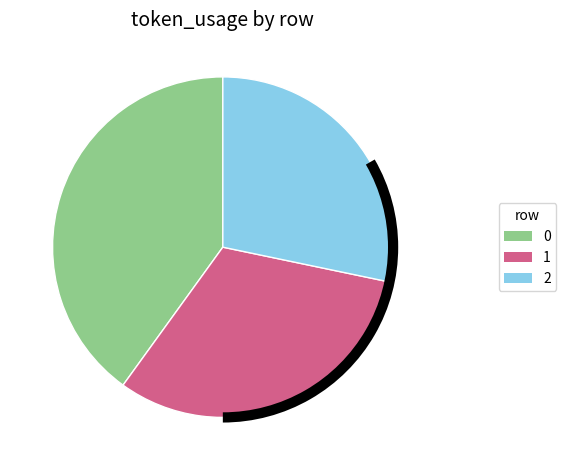

Rank the categories by value from lowest to highest.

2, 1, 0